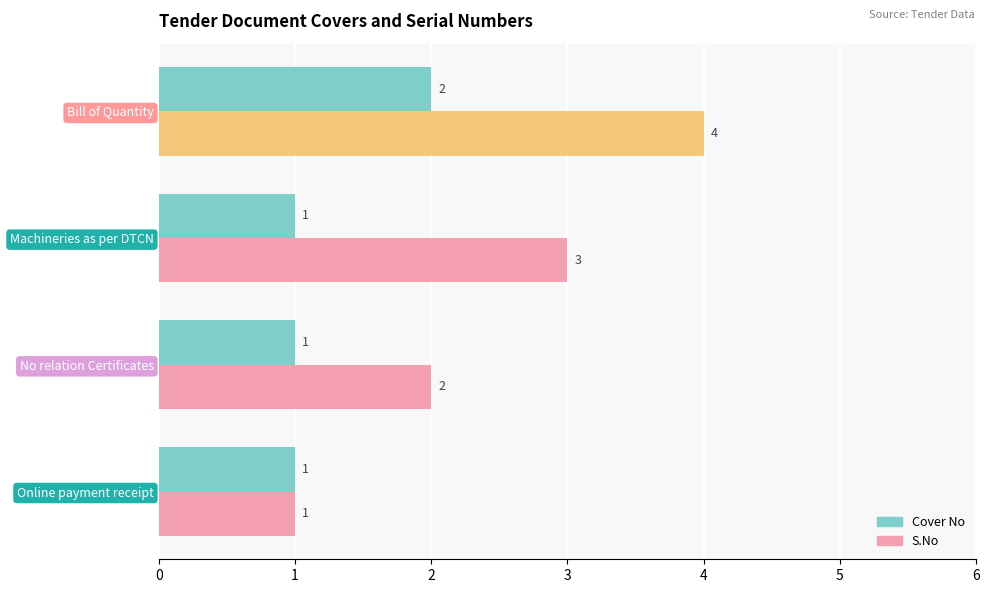

How many bars are there in total?

8